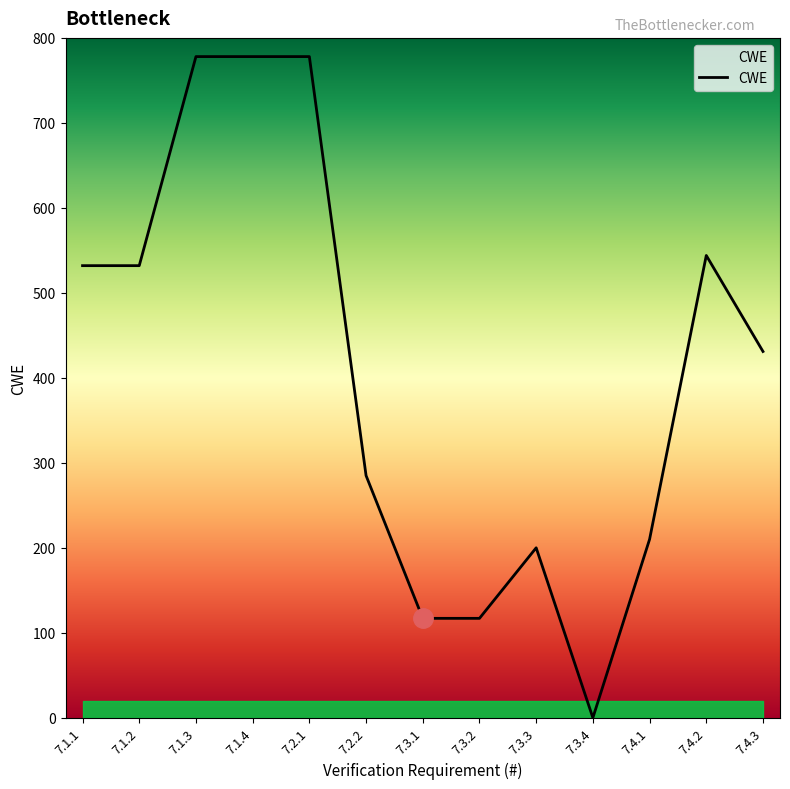

What is the sum of all values?

5302